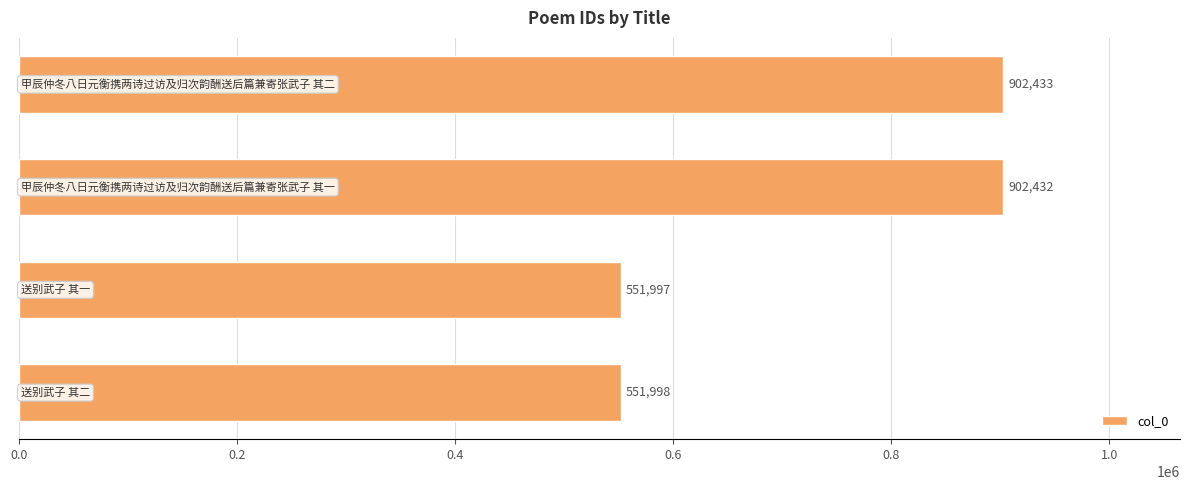

What is the sum of all values?

2908860